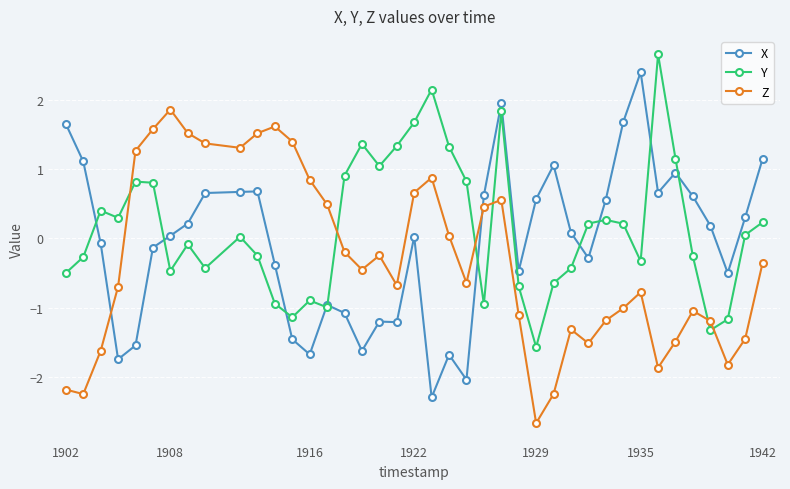

Which series has the largest total across all categories?

Y